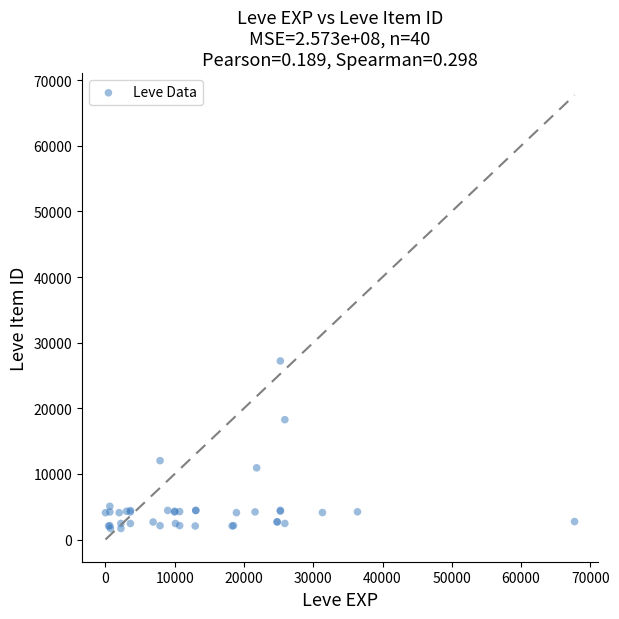

What Y value in the scatter plot is closest to 14448?

12018